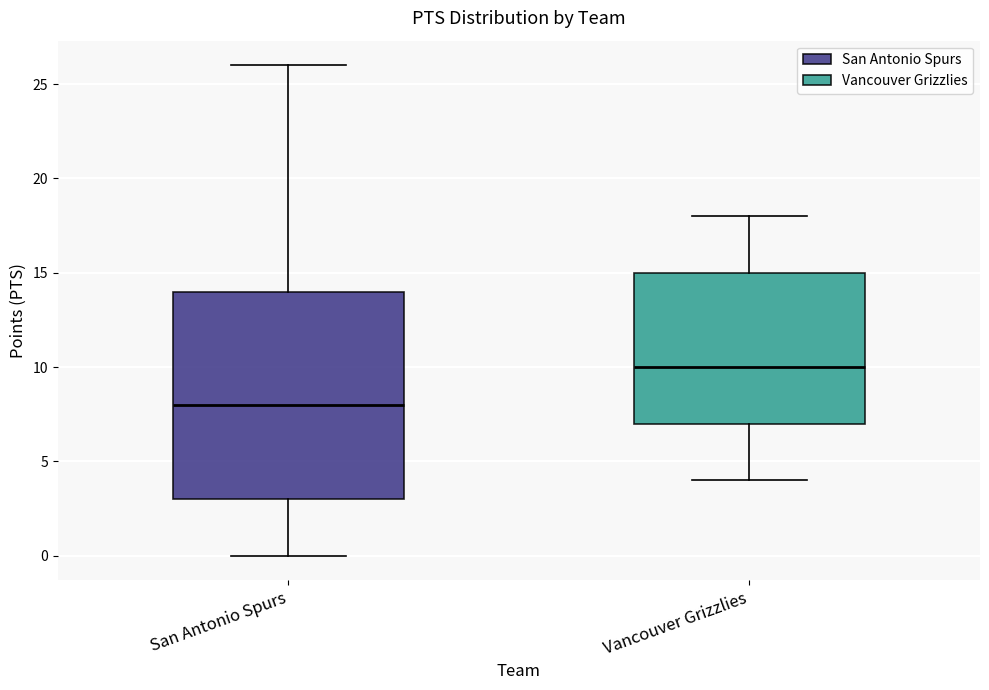

Where does the lower whisker of the box for San Antonio Spurs end on the y-axis? The values are not printed on the chart, so give them approximately, as read against the axis.

0